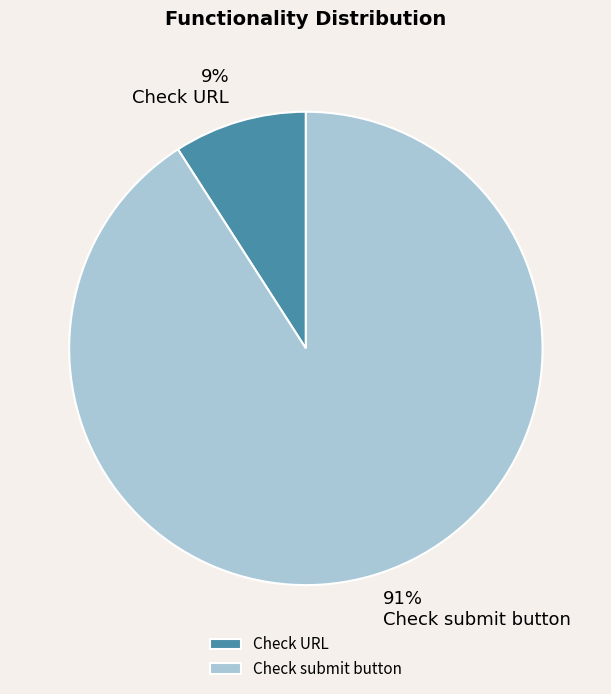

To the nearest percent, what is the combined percentage of Check submit button and Check URL?

100%